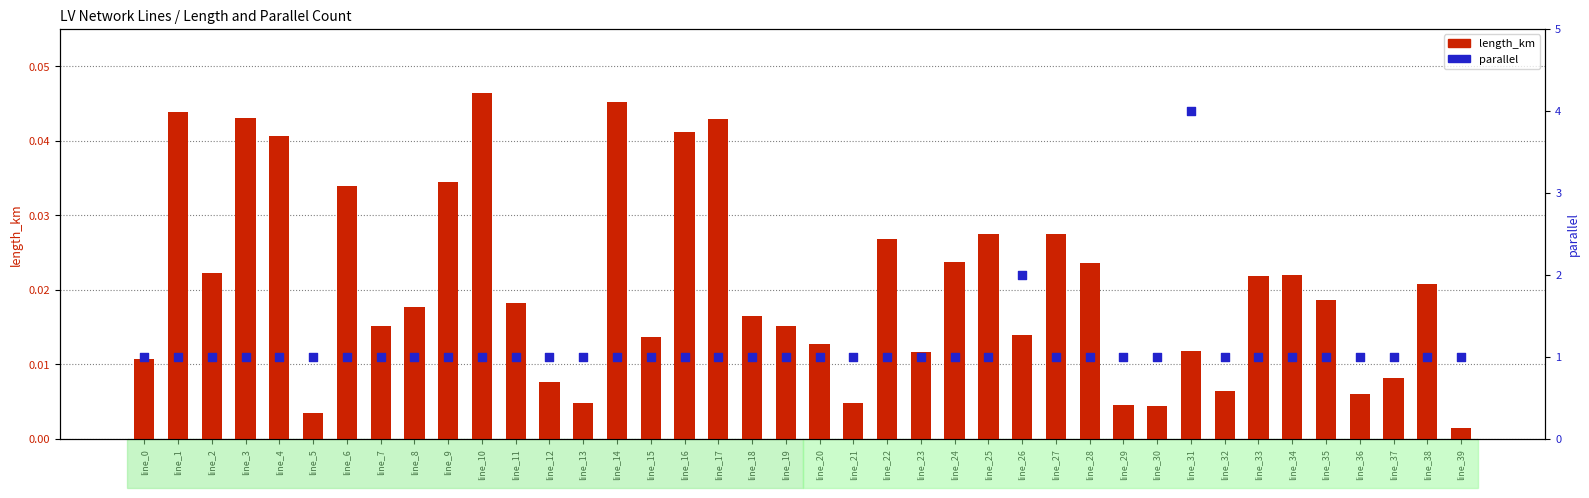

What is the total value across all series at line_16?

1.0